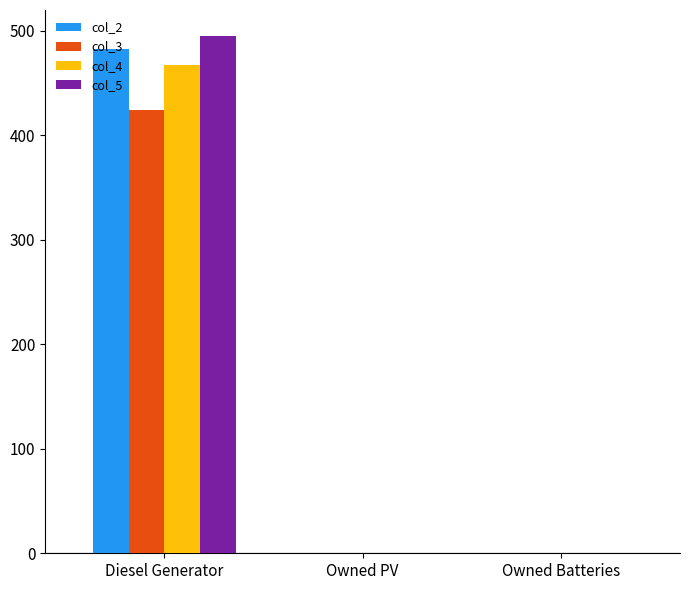

What is the sum of the col_5 values at Owned Batteries and Diesel Generator?

495